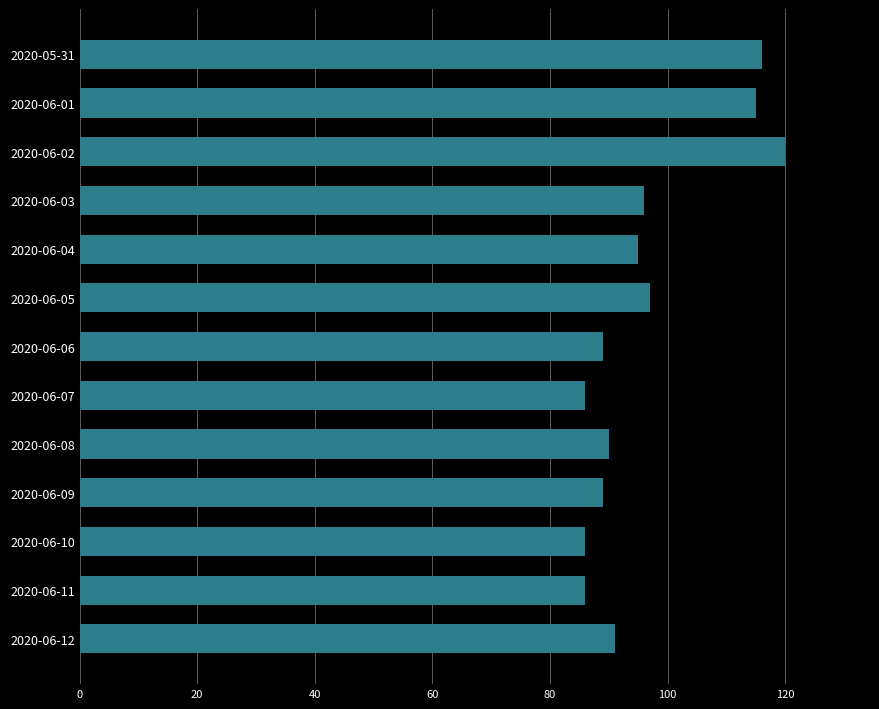

Is it true that the value at 2020-06-03 is 42?

False